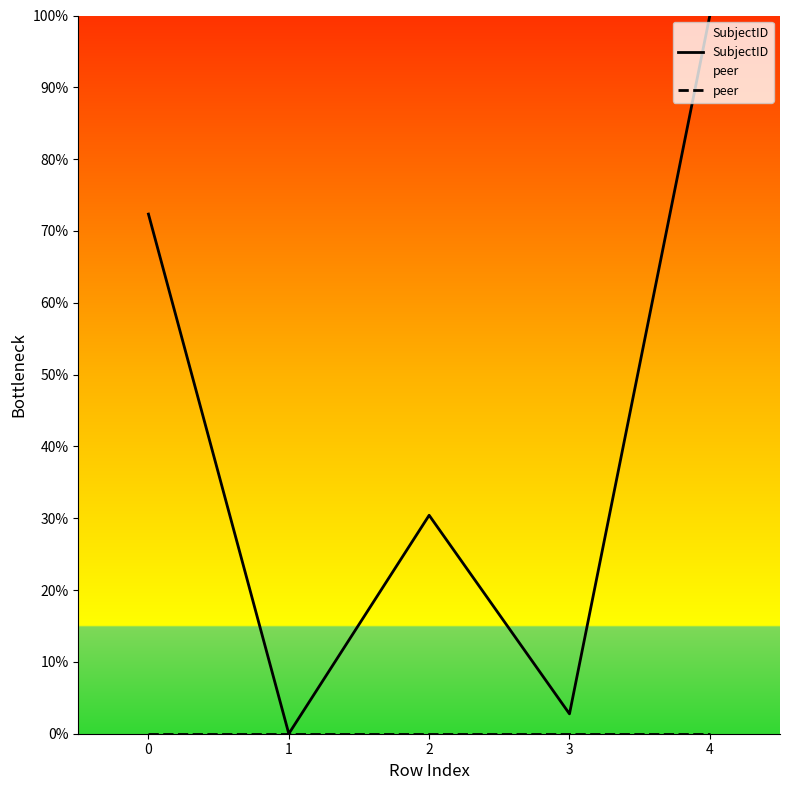

Which series has the largest total across all categories?

SubjectID